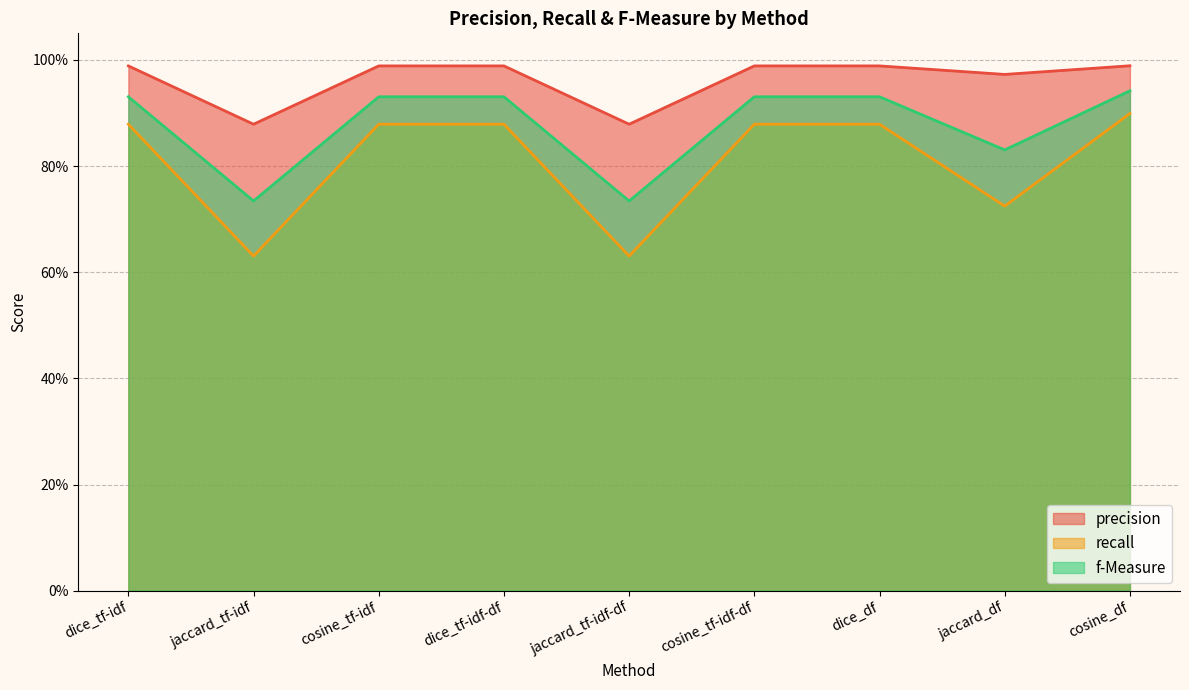

What is the difference between the precision values at jaccard_tf-idf and cosine_tf-idf-df?

0.1